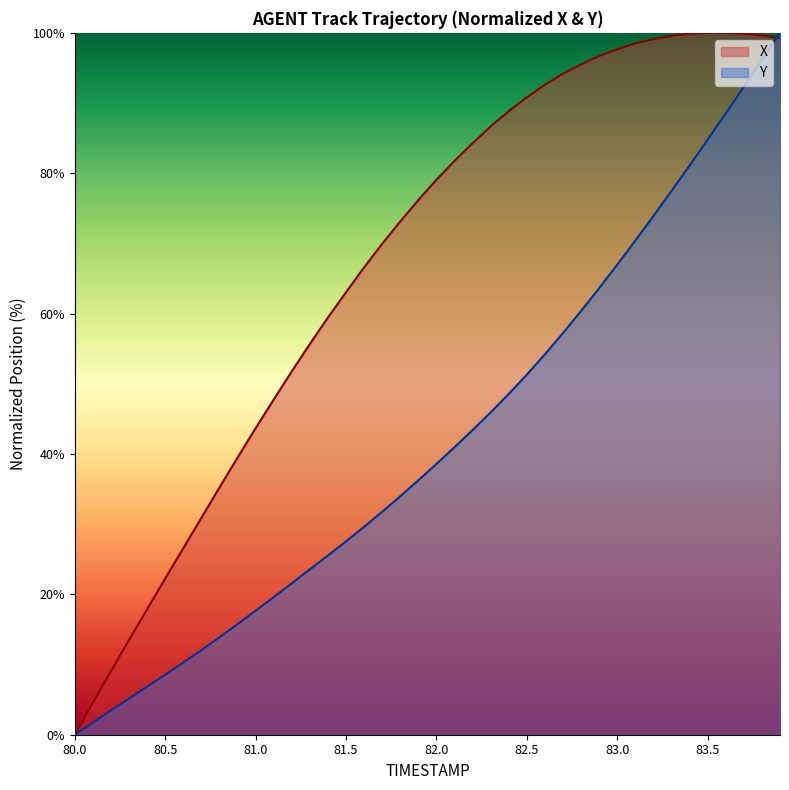

What is the highest value of the X series?

100.0